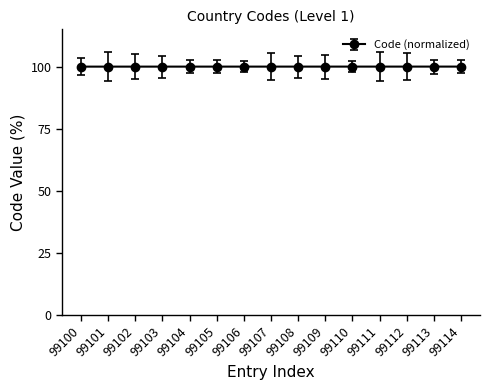

Reading right to left, transcribe all the data shown in this chart.

99114=100.0	99113=100.0	99112=100.0	99111=100.0	99110=100.0	99109=100.0	99108=100.0	99107=100.0	99106=100.0	99105=100.0	99104=100.0	99103=100.0	99102=100.0	99101=100.0	99100=100.0